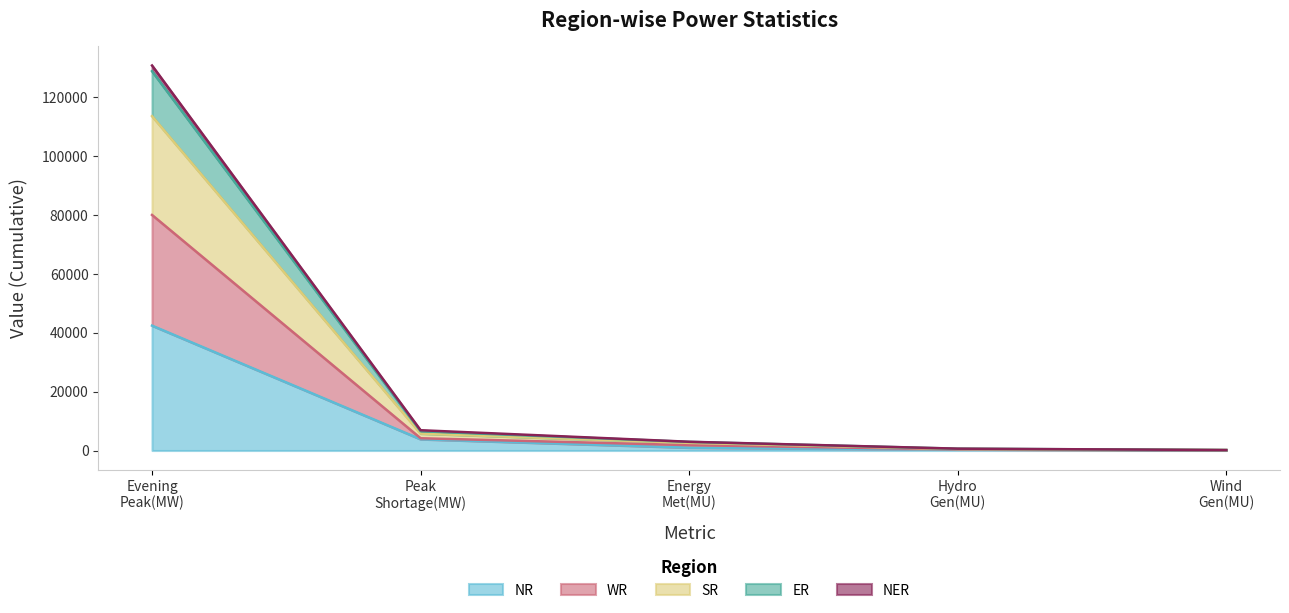

What are all the series names shown in the legend?

NR, WR, SR, ER, NER